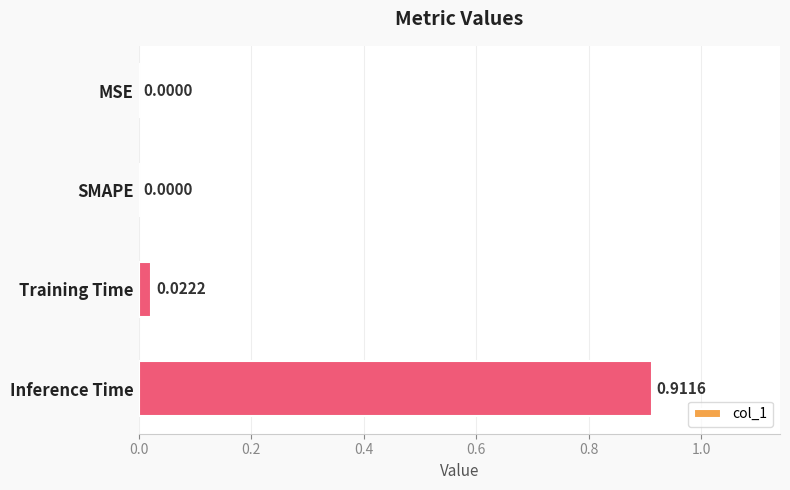

Are the bars grouped side by side (vs. stacked)?

No